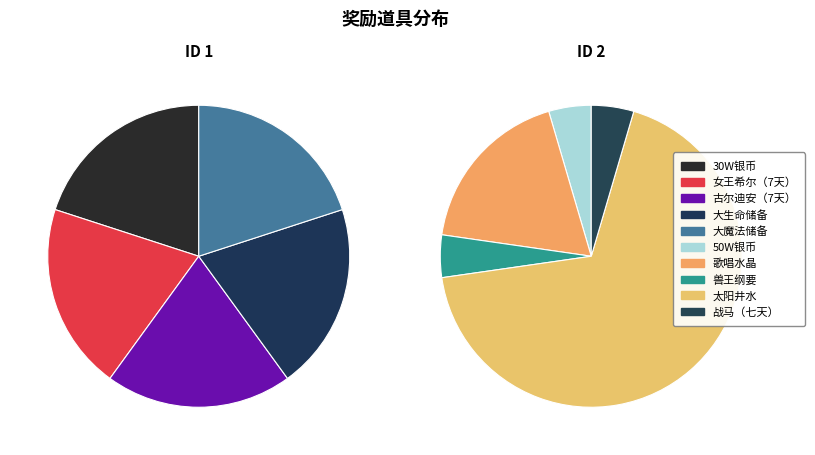

Which category accounts for the majority?

太阳井水